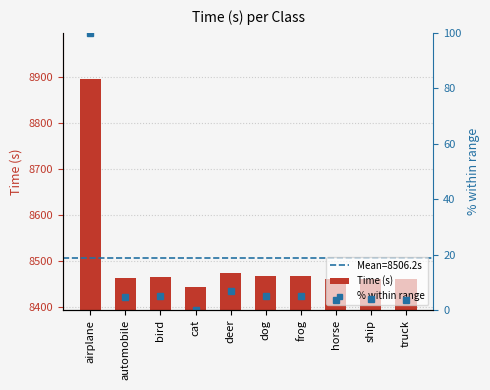

The value of % within range at bird is 6.8. True or false?

False